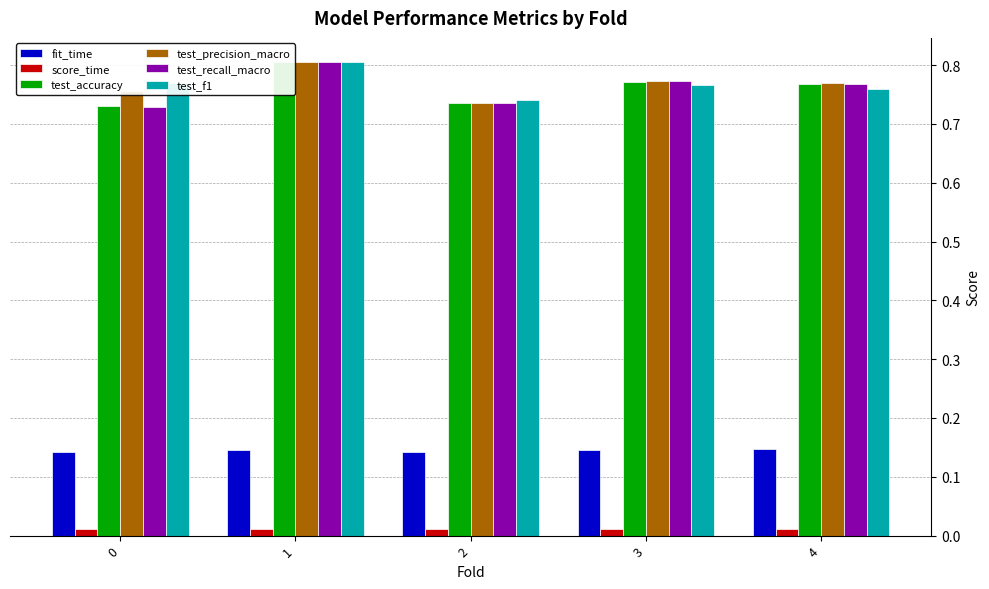

Which series has the largest range (max minus min)?

test_recall_macro